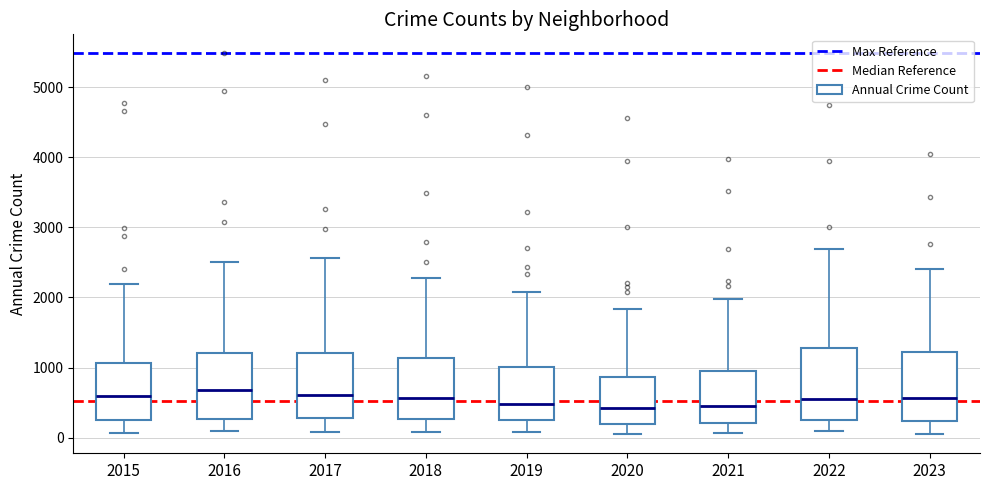

Where does the upper whisker of the box at x = 2018 end on the y-axis? The values are not printed on the chart, so give them approximately, as read against the axis.

2300